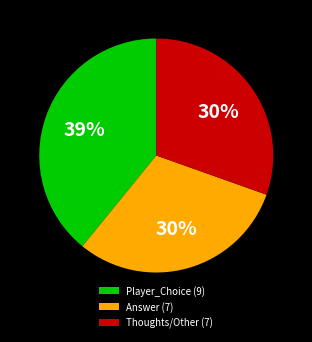

Which has a higher value, Player_Choice (9) or Thoughts/Other (7)?

Player_Choice (9)